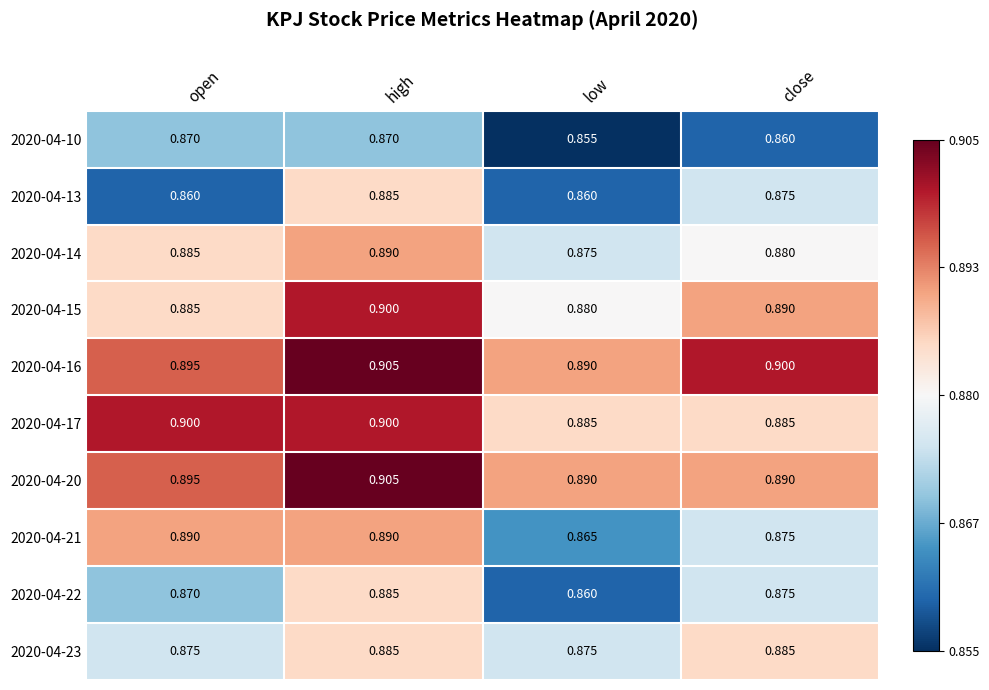

Is the value of 2020-04-16 at open greater than the value of 2020-04-13 at high?

Yes